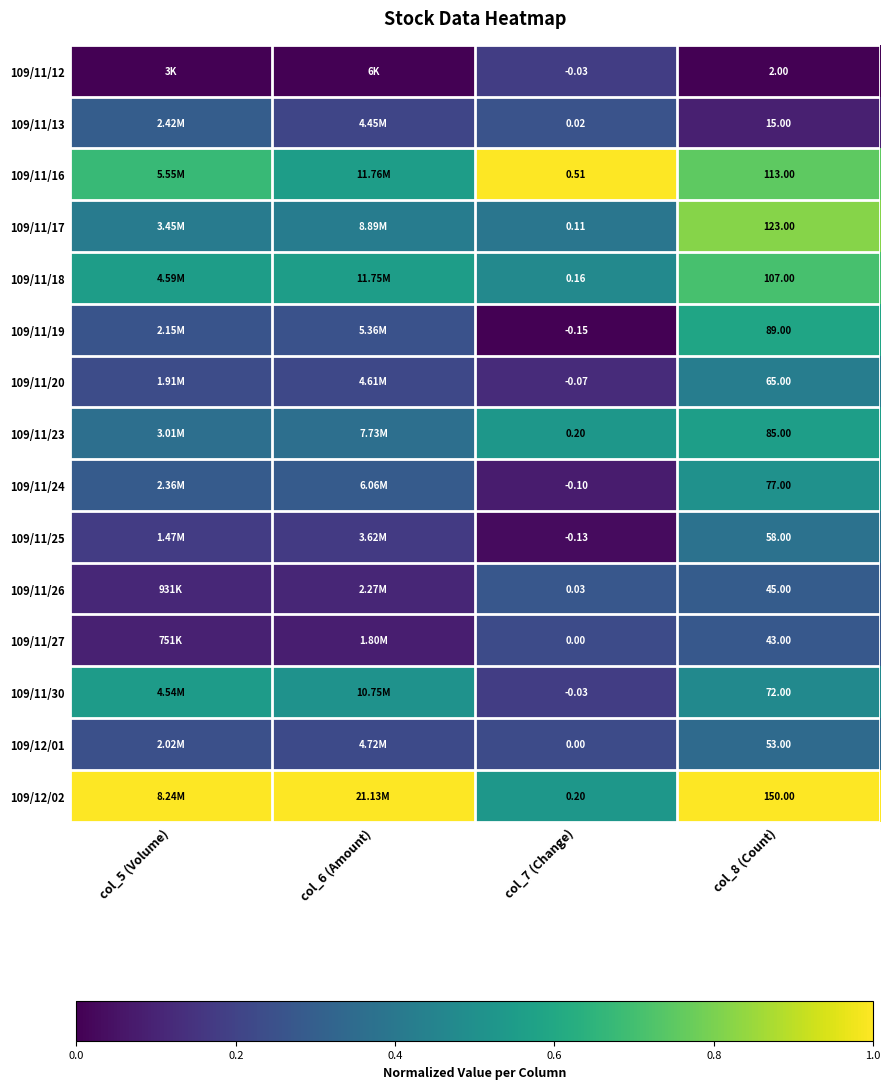

List the labels in order of 109/11/26 value, largest first.

col_8 (Count), col_7 (Change), col_5 (Volume), col_6 (Amount)